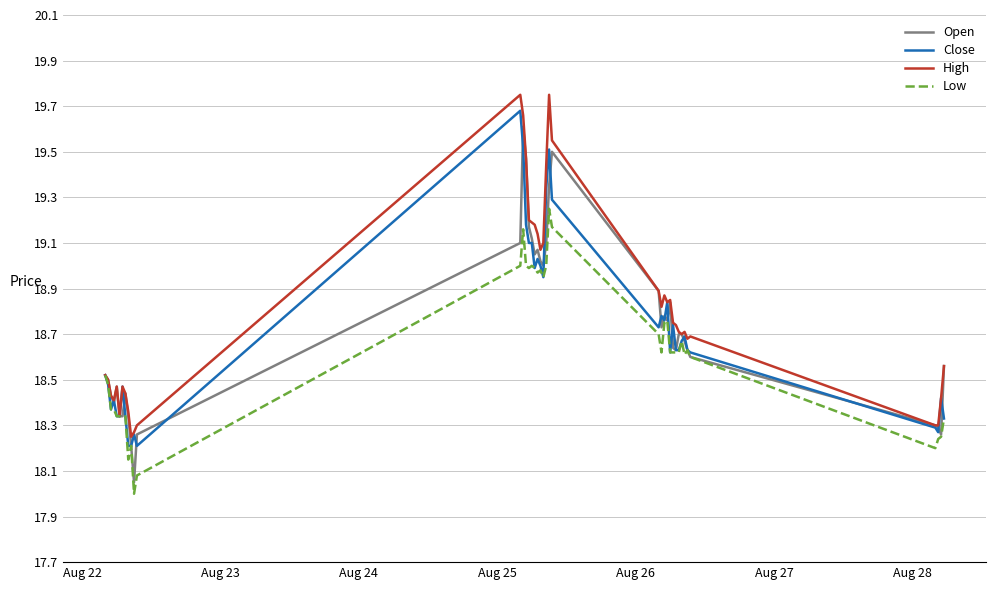

What are all the series names shown in the legend?

Open, Close, High, Low